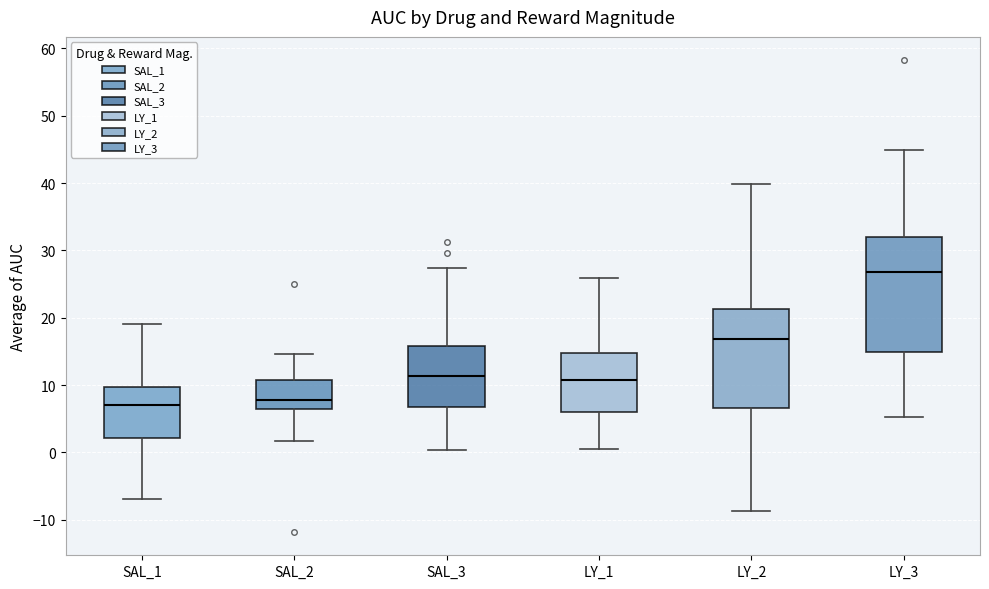

Where does the median line of the box for LY_1 sit on the y-axis? The values are not printed on the chart, so give them approximately, as read against the axis.

11